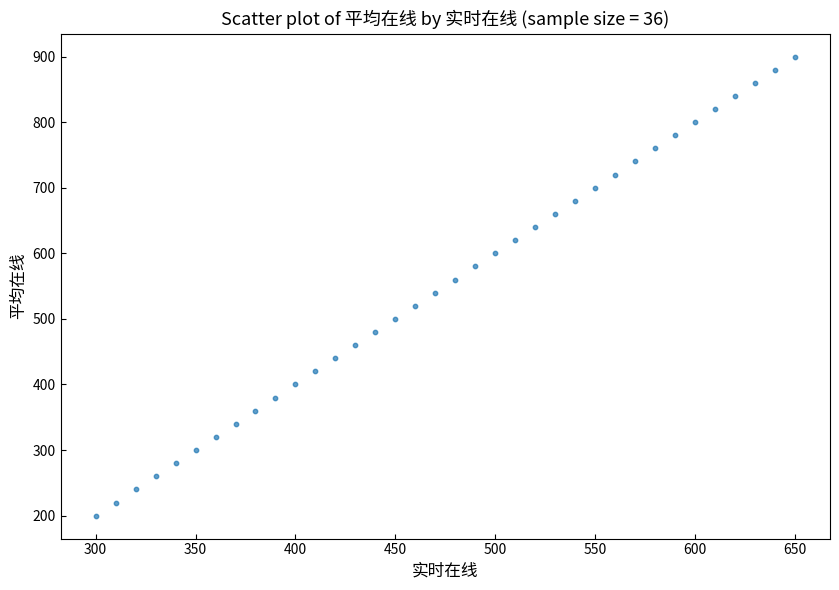

What is the range of Y values (max minus min)?

700